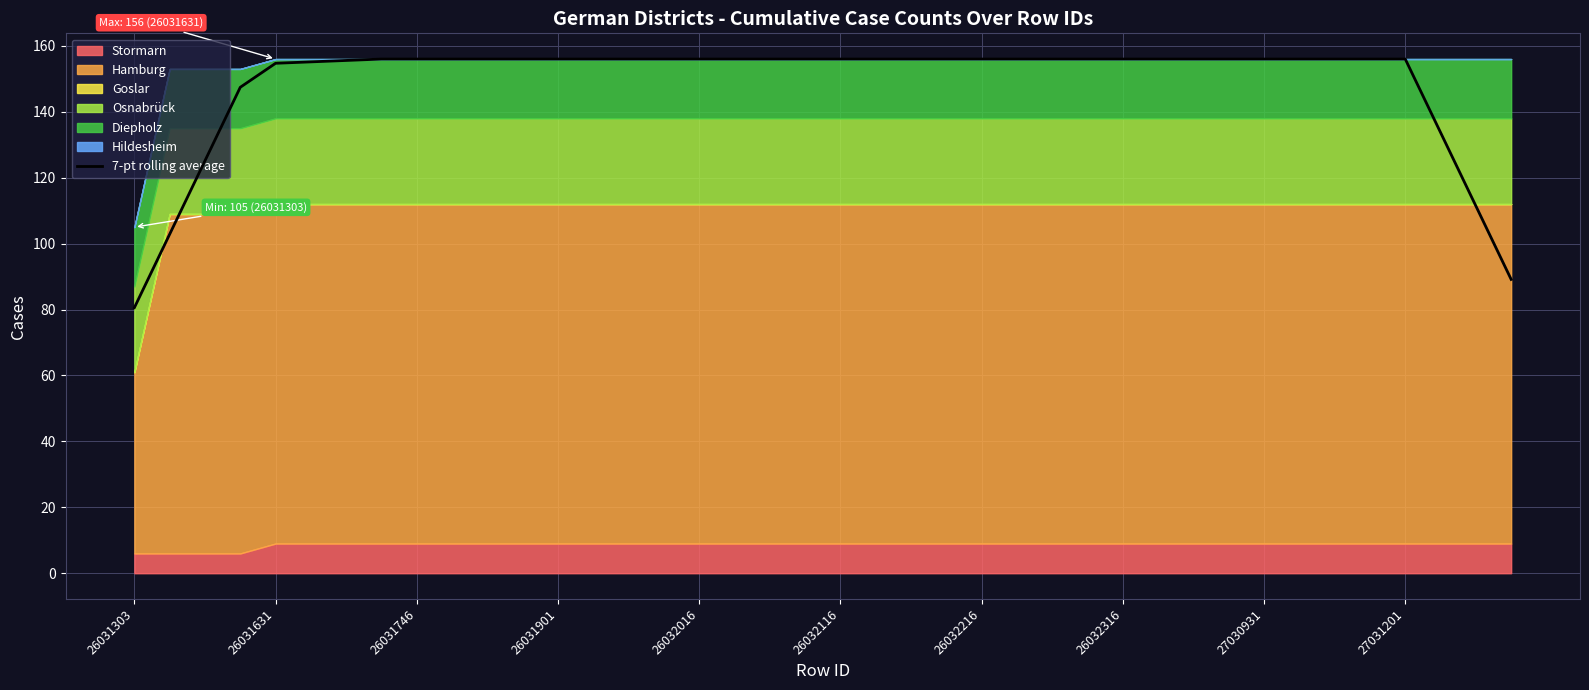

The 7-pt rolling average series shows 156.0 at 27030931. True or false?

True